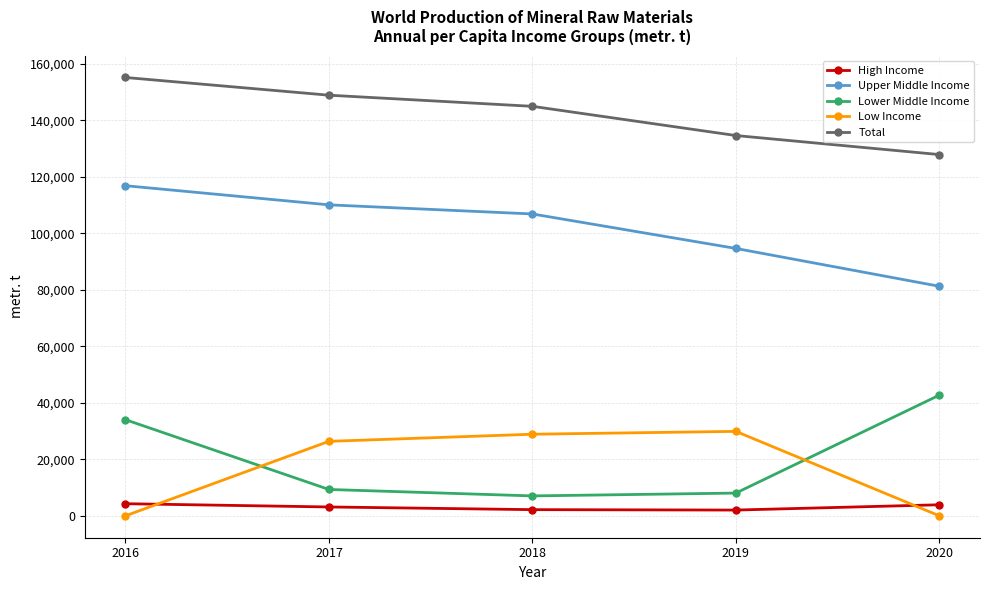

True or false: Lower Middle Income has a value of 11809 at 2020.

False